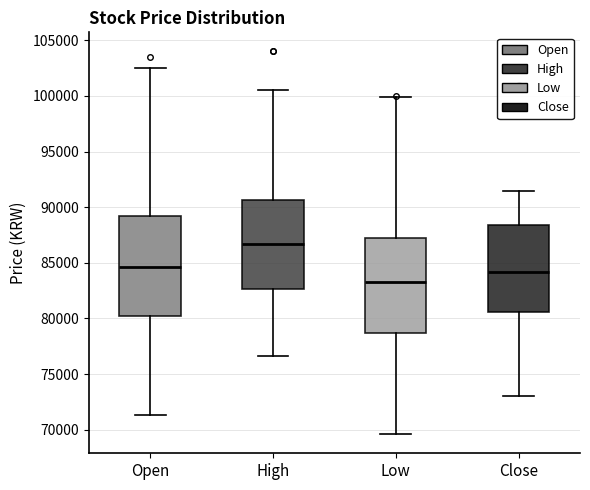

Reading left to right, read every box against the y-axis: the position of its median line, the range the box covers, and the ends of its whiskers. The values are not printed on the chart, so give them approximately, as read against the axis.

Open: median 84500, box 80000 to 89000, whiskers 71500 to 102500
High: median 86500, box 82500 to 90500, whiskers 76500 to 100500
Low: median 83500, box 78500 to 87000, whiskers 69500 to 100000
Close: median 84000, box 80500 to 88500, whiskers 73000 to 91500